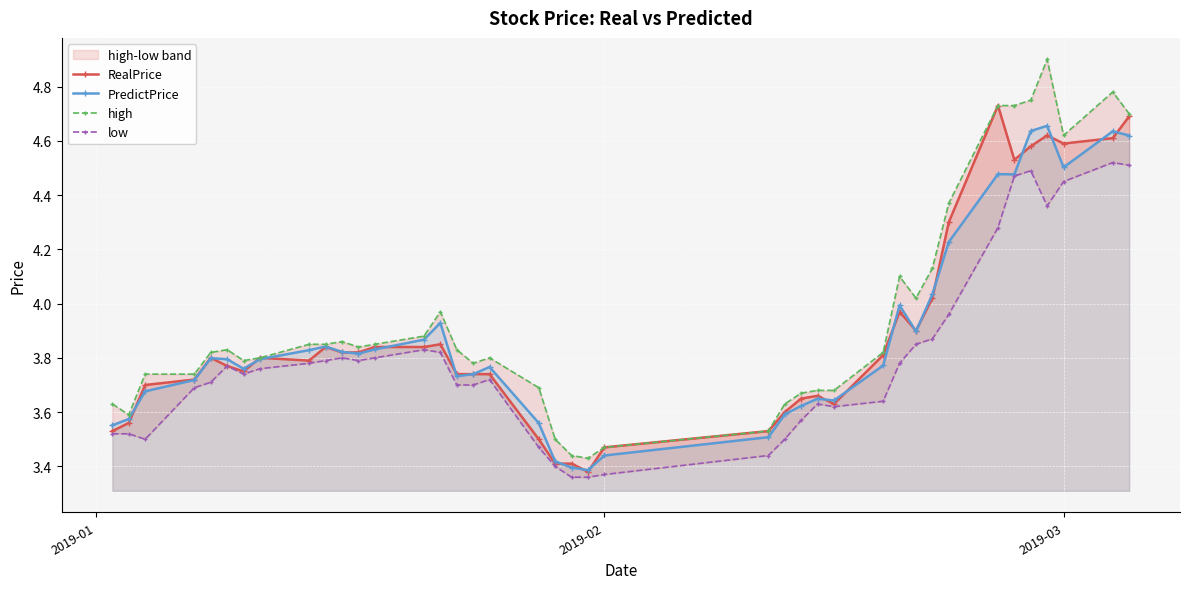

Does the chart display data point markers on the line(s)?

Yes